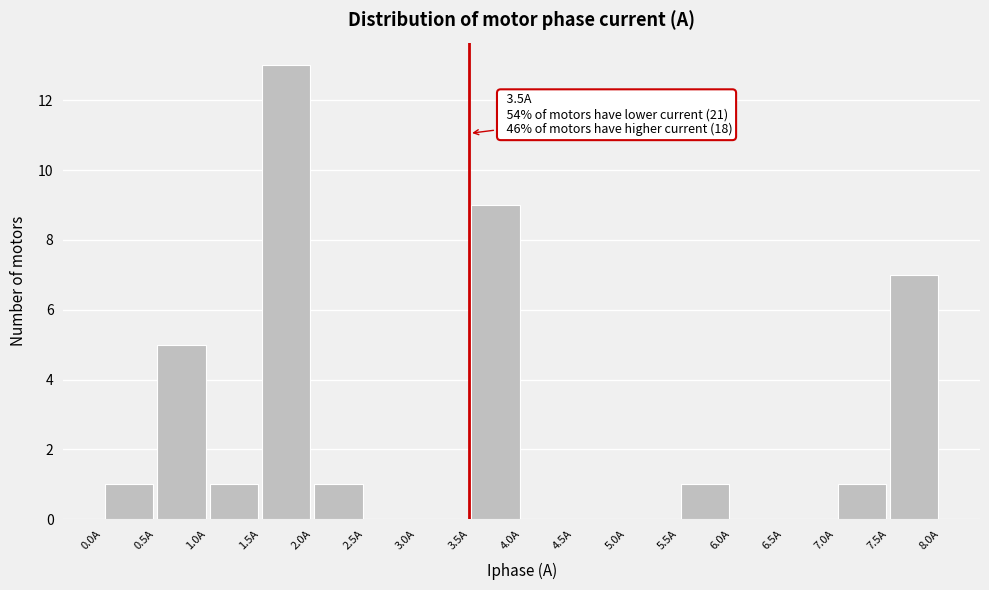

Over which range of the x-axis is the bar tallest?

1.5 to 2.0